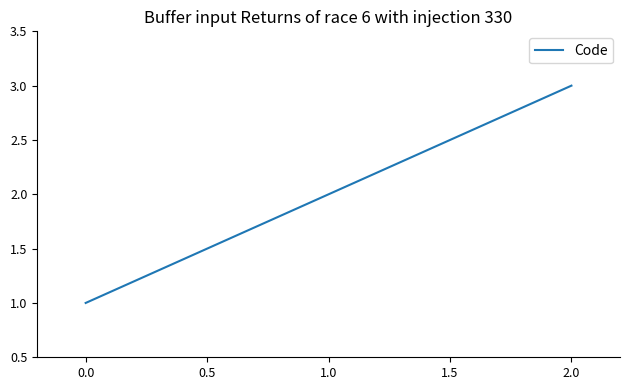

Count the number of categories in the chart.

3